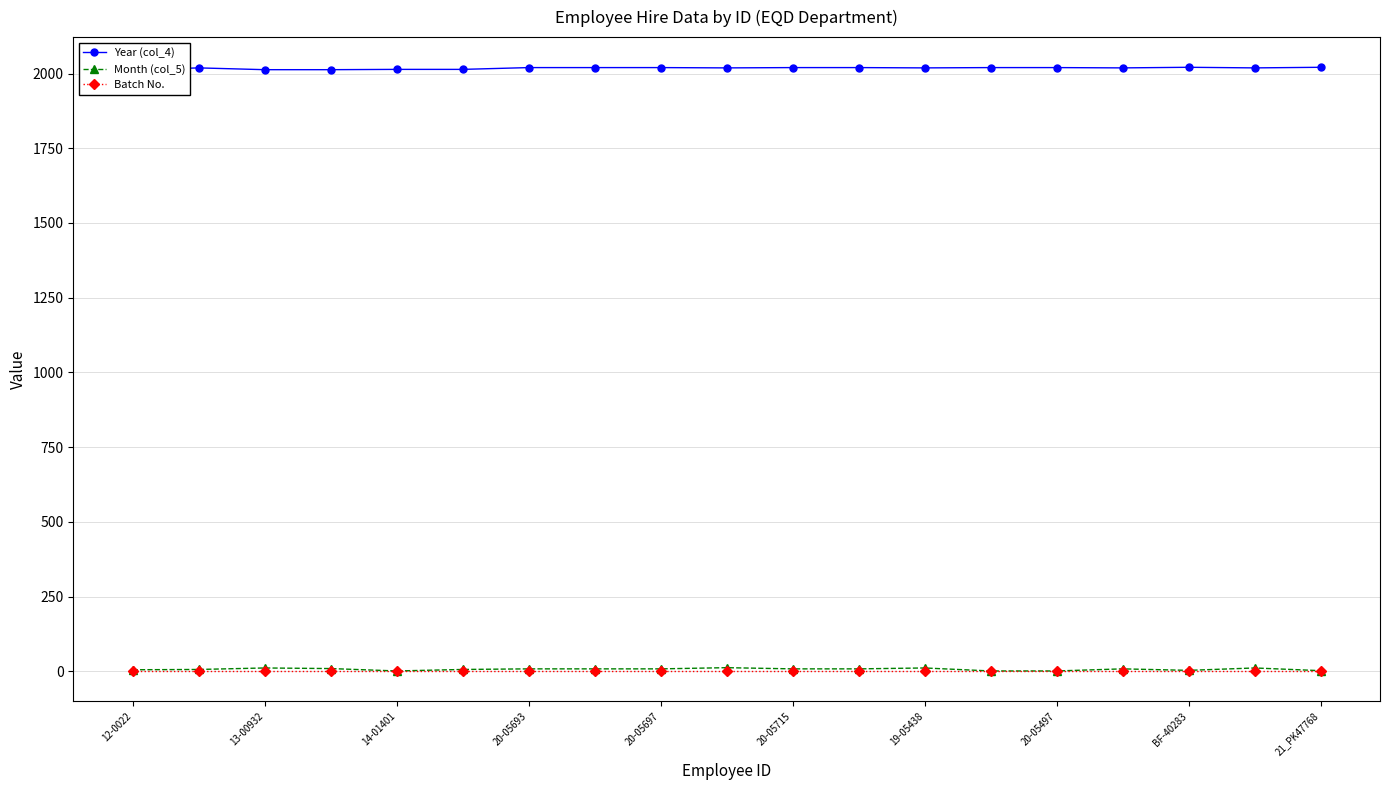

Is this an area chart (filled region under the line)?

No